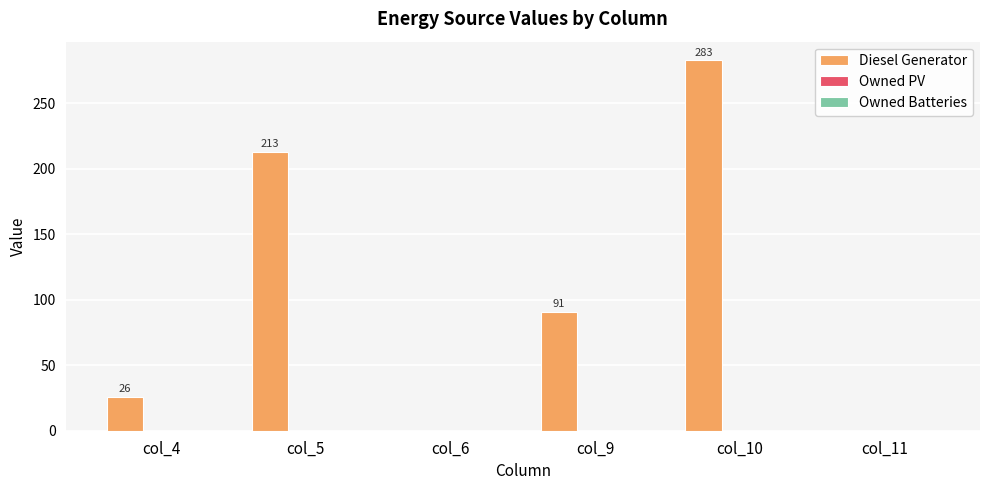

What is the sum of the values at col_11 and col_10?

283